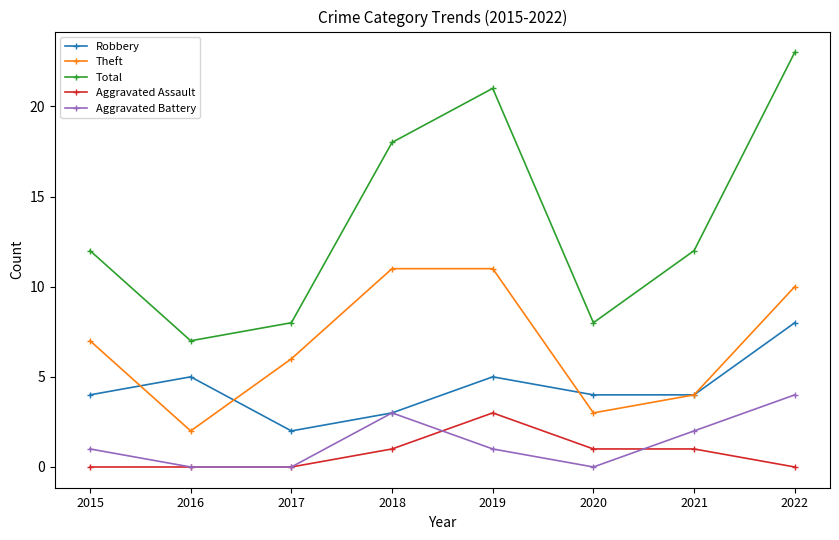

What is the difference between the maximum and second lowest values in the Robbery series?

5